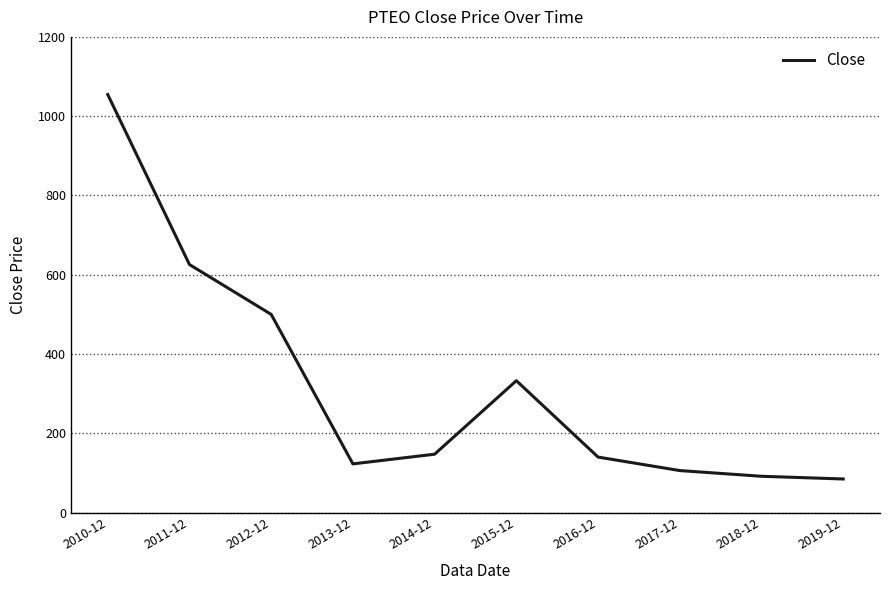

What is the change in value from 2010-12 to 2013-12?

-931.7